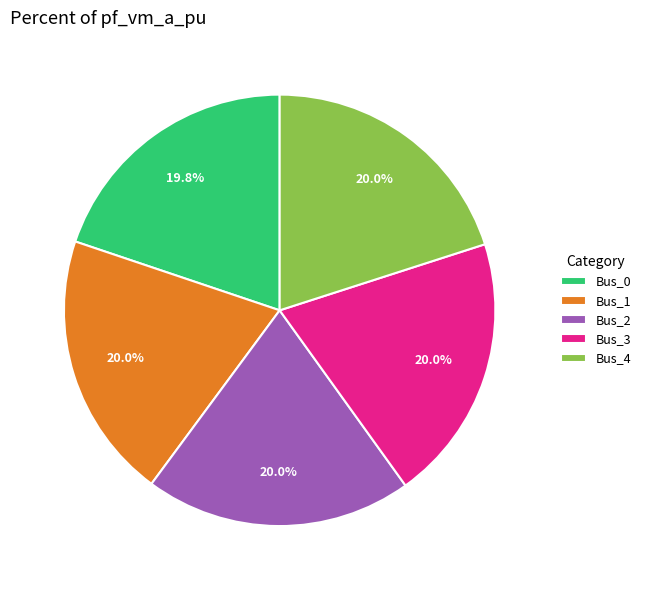

How much of the chart is everything except Bus_4?

80.0%